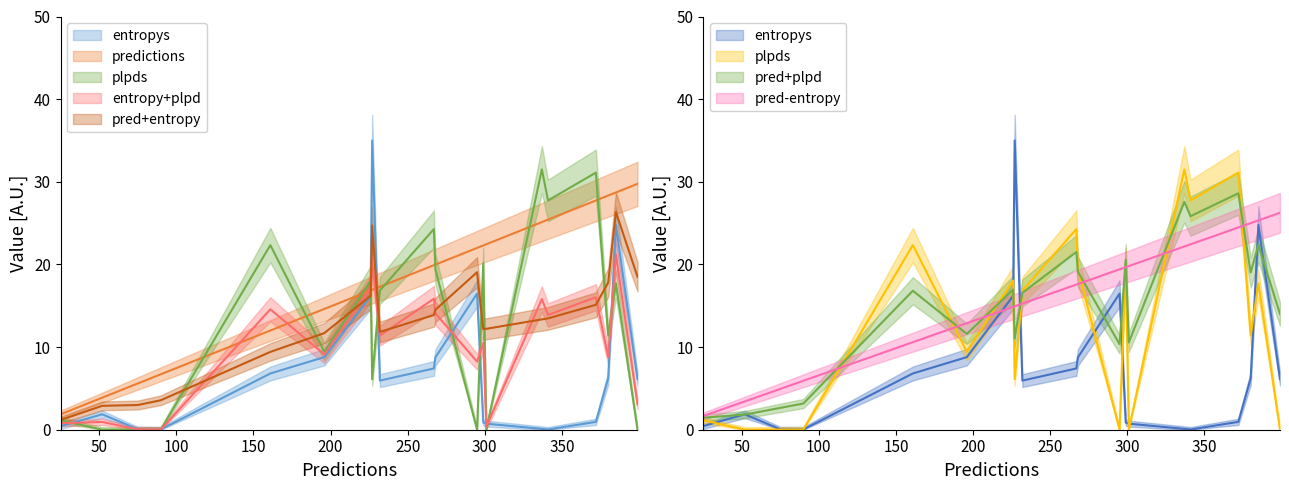

The predictions series shows 13.8 at 380. True or false?

False